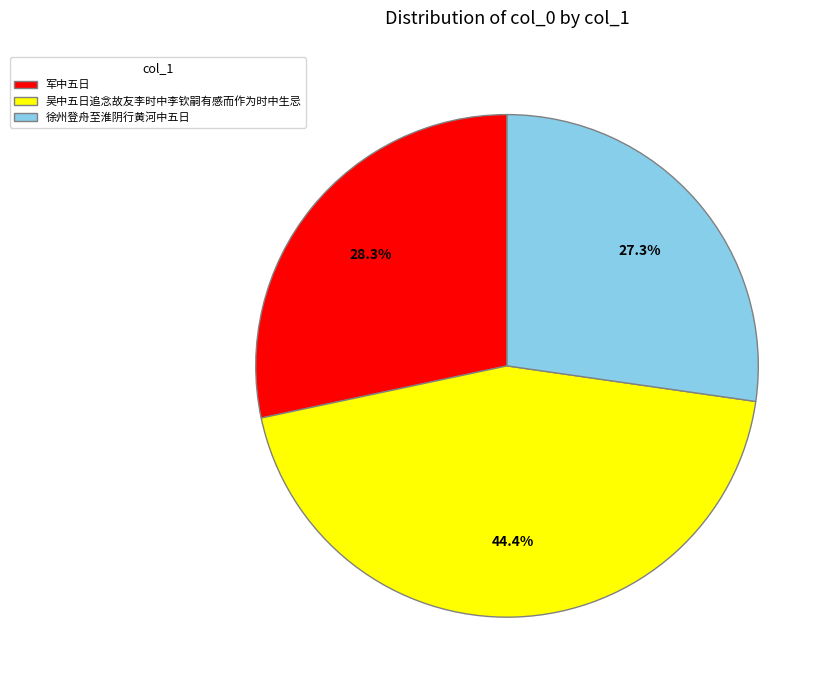

Rank the categories by value from highest to lowest.

吴中五日追念故友李时中李钦嗣有感而作为时中生忌, 军中五日, 徐州登舟至淮阴行黄河中五日